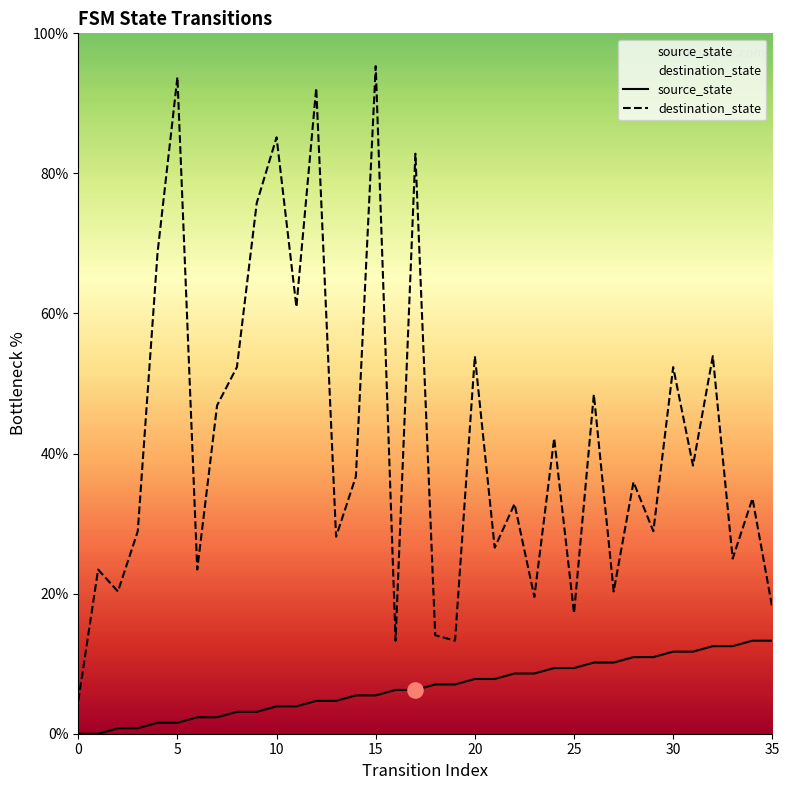

What is the total value across all series at 31?

50.0